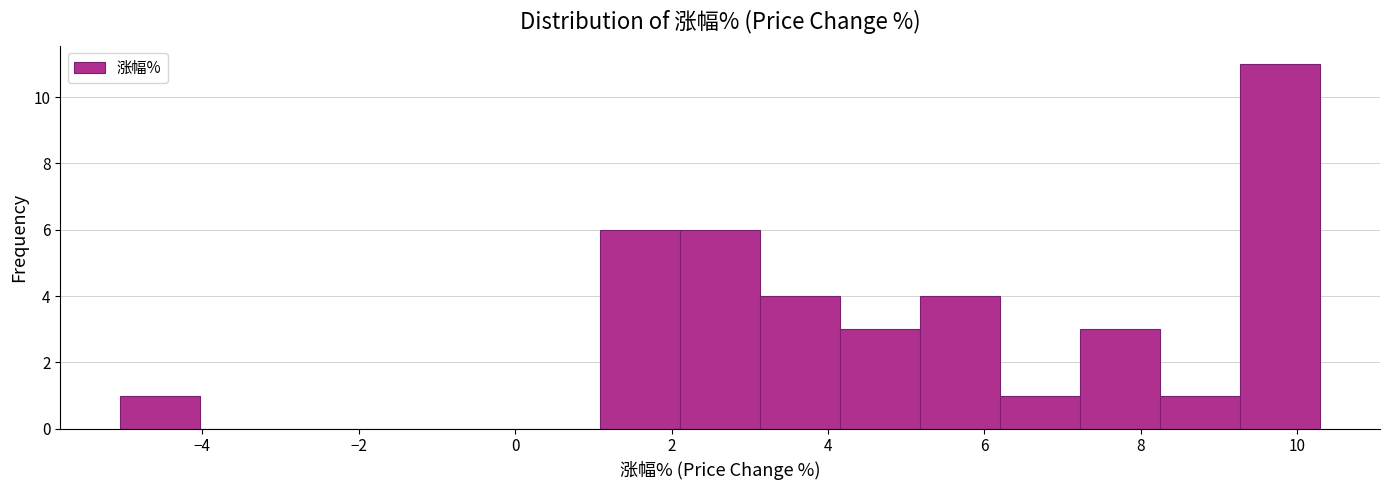

Which range on the x-axis has the tallest bar?

9.2 to 10.2